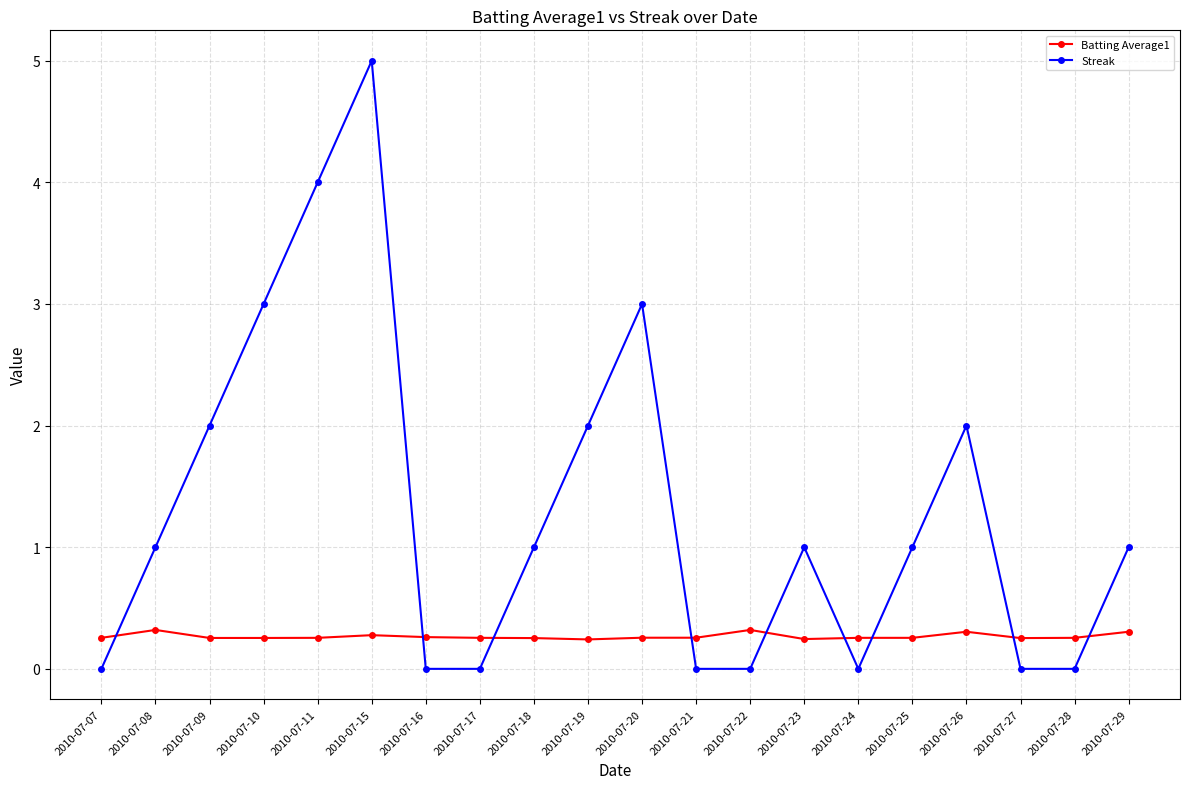

True or false: Streak has more than 1 interior local peaks.

True